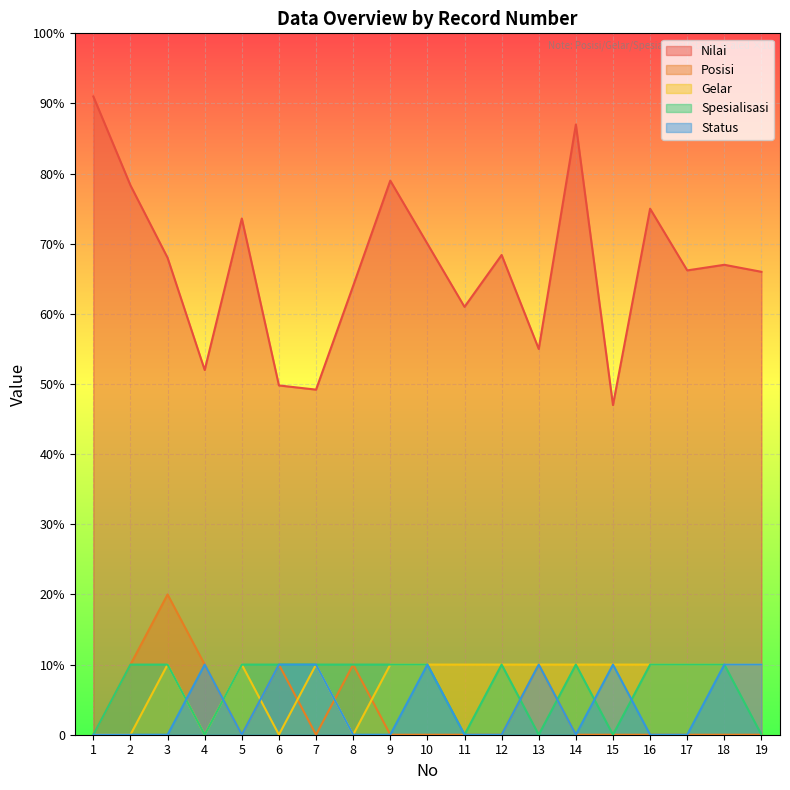

How many categories are shown in the chart?

19